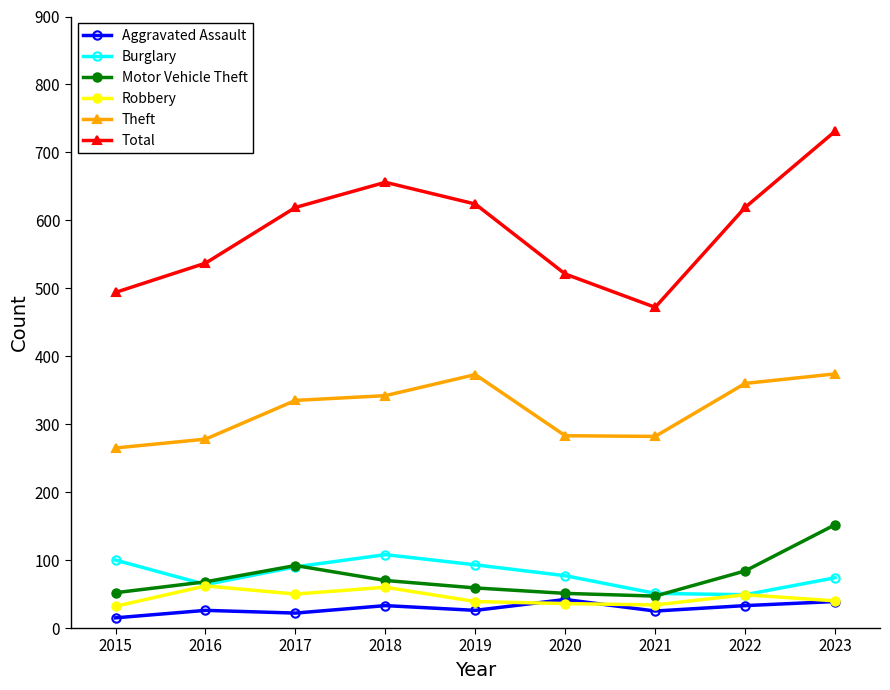

What is the smallest value displayed?

15